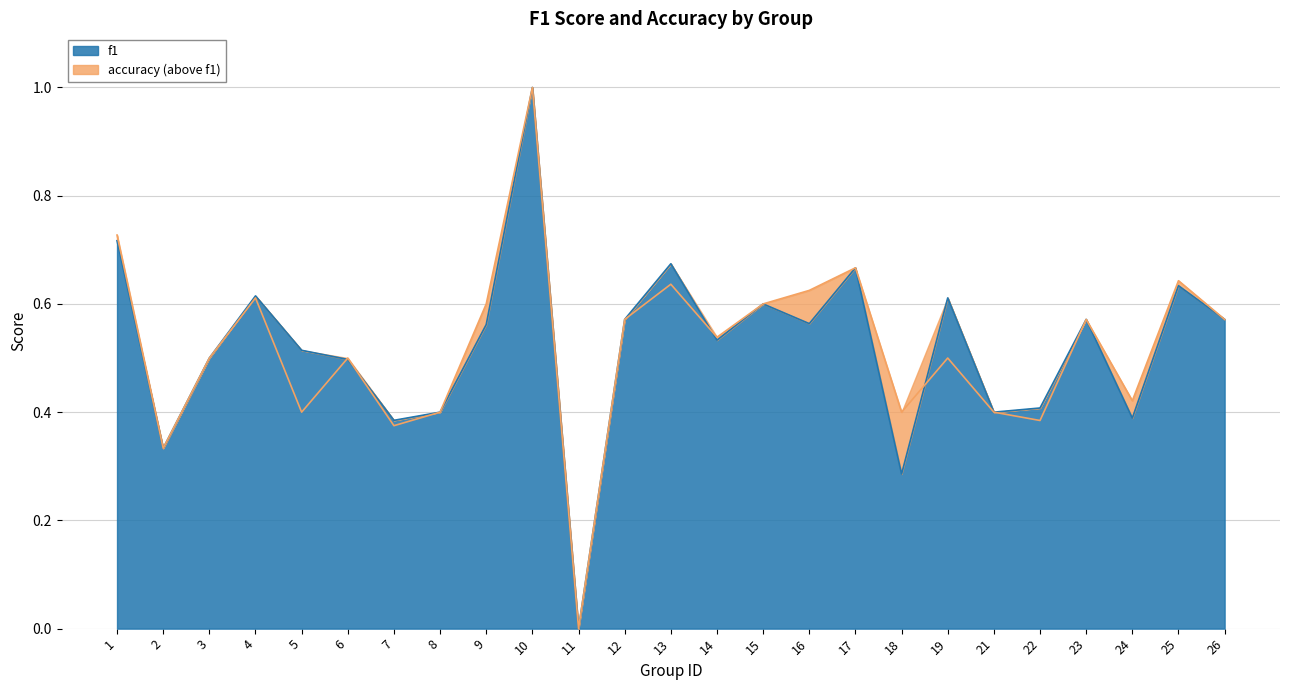

What is the maximum value shown in the chart?

1.0